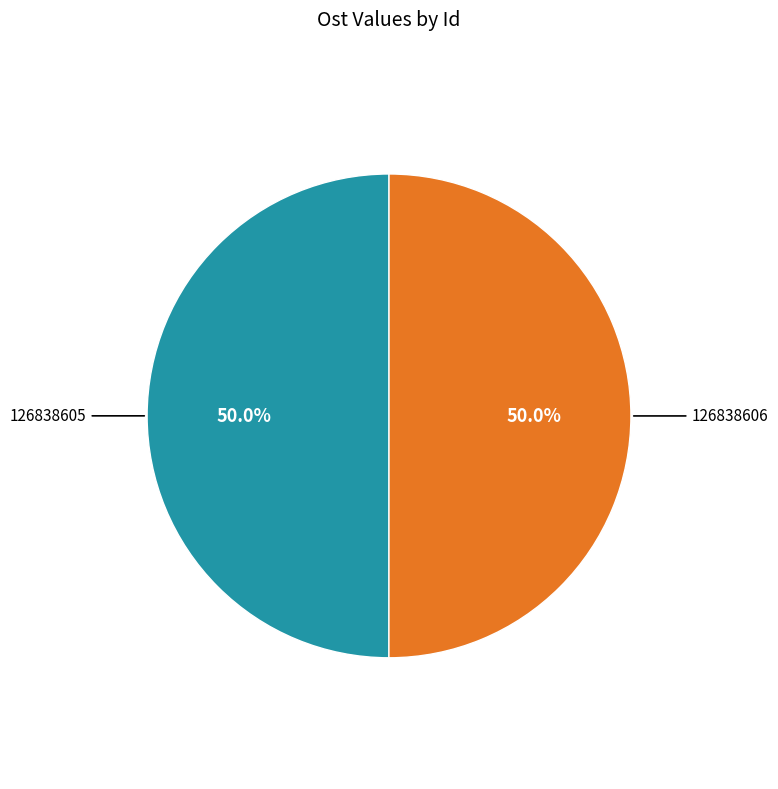

Combined, do 126838605 and 126838606 account for over 50%?

Yes